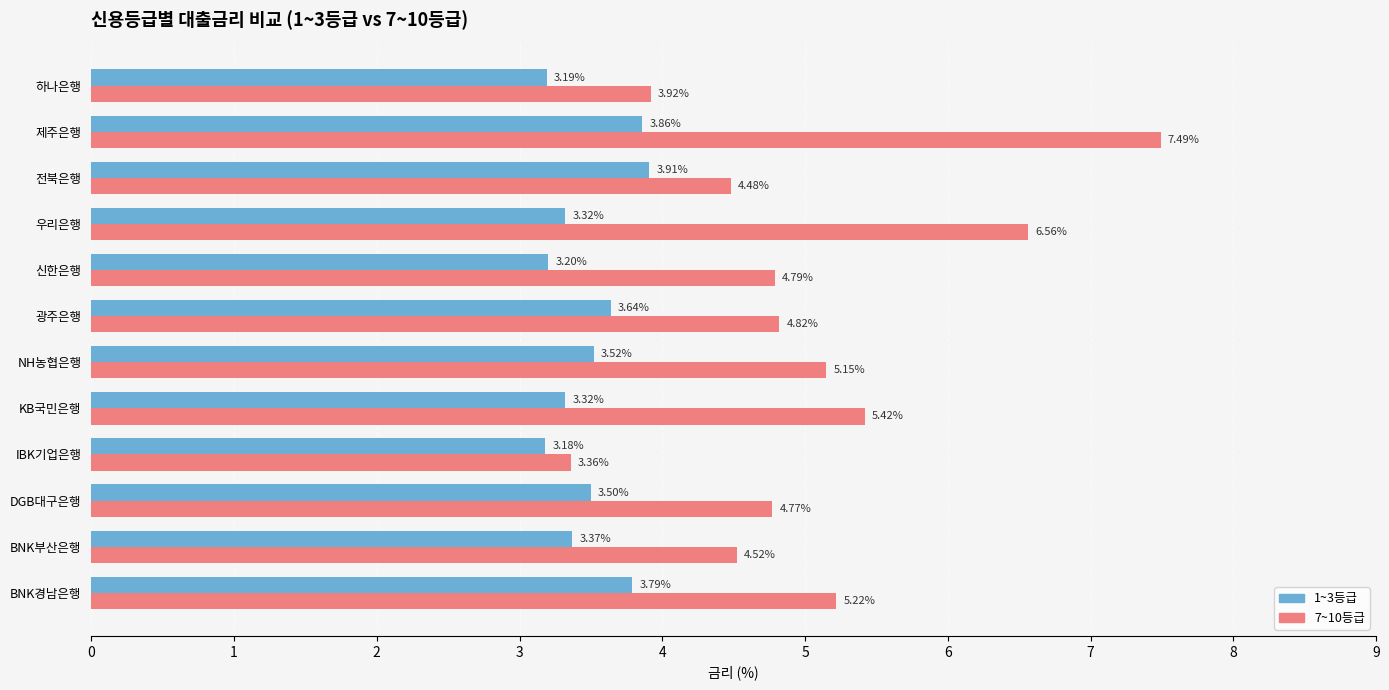

At how many categories does at least one series exceed 5?

5